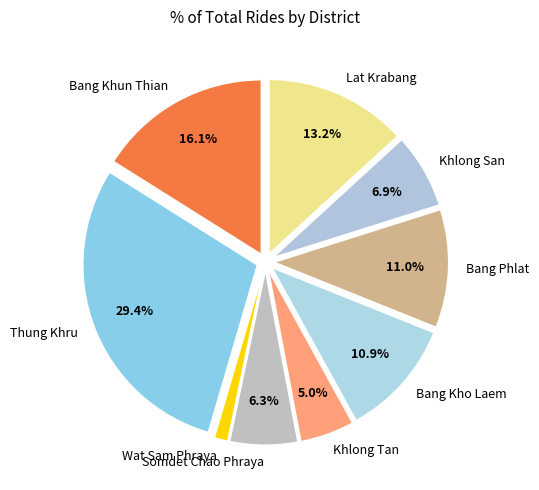

Is Khlong Tan the majority of the pie?

No